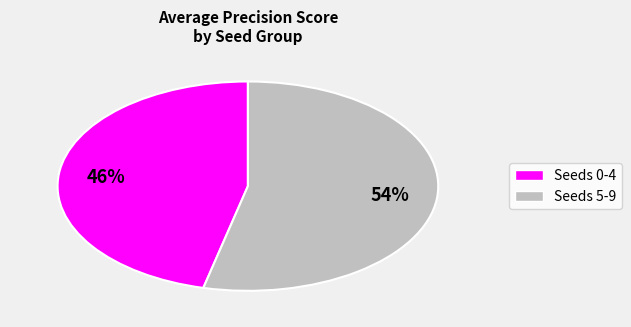

Which slice is the smallest?

Seeds 0-4